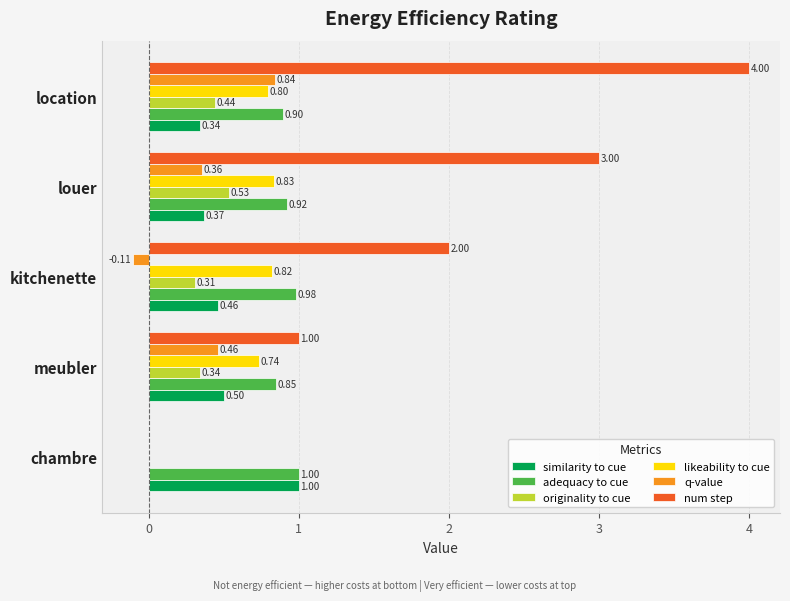

Which series has the largest total across all categories?

num step